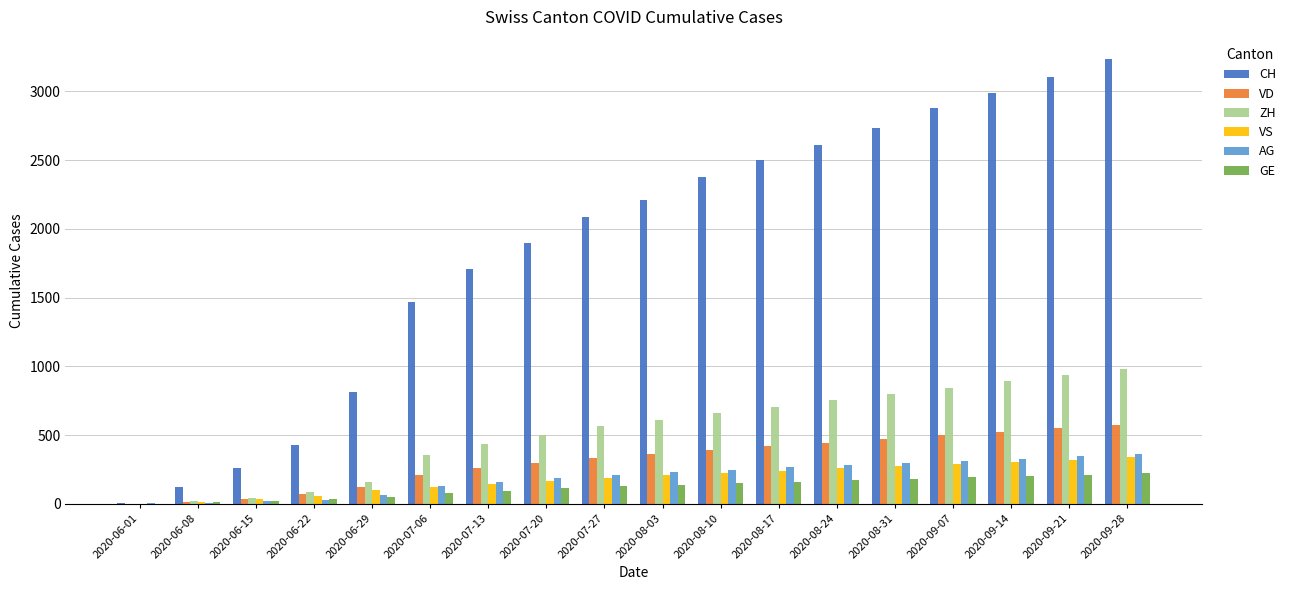

What is the sum of the VD values at 2020-07-06 and 2020-06-15?

243